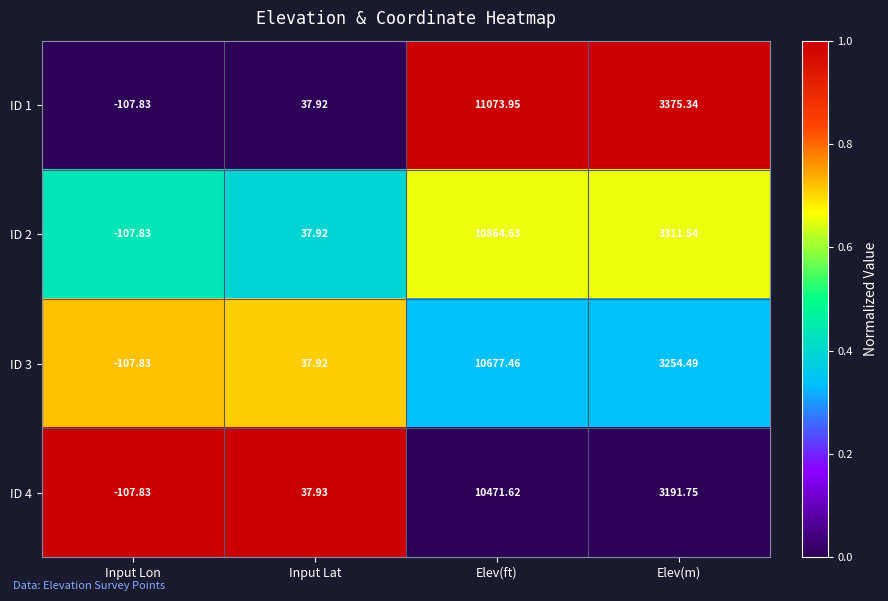

Is the value of ID 1 at Input Lat greater than the value of ID 4 at Input Lon?

Yes